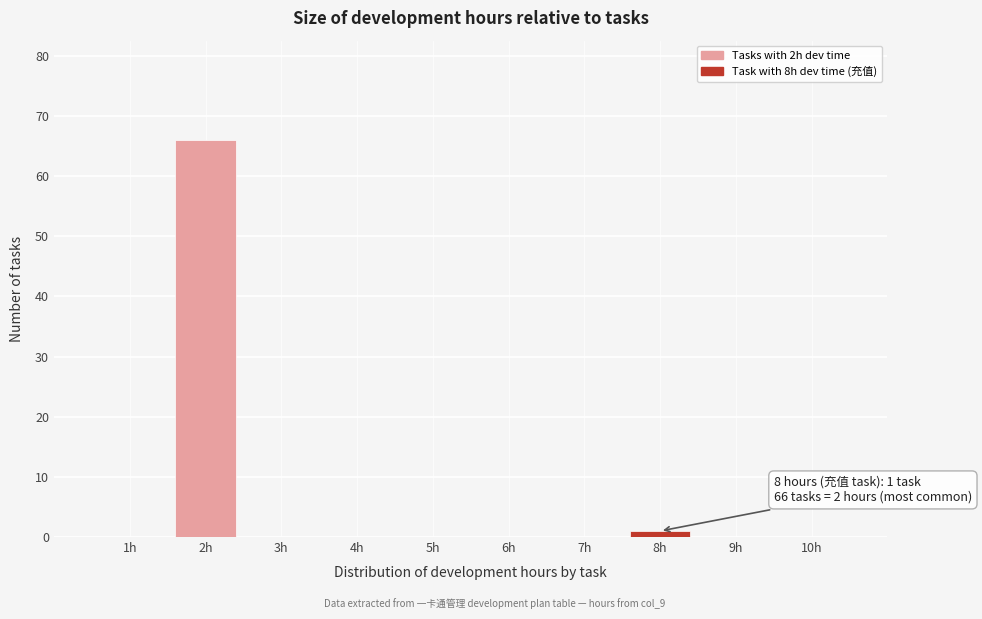

Reading left to right, transcribe all the data shown in this chart.

1h=0	2h=66	3h=0	4h=0	5h=0	6h=0	7h=0	8h=1	9h=0	10h=0